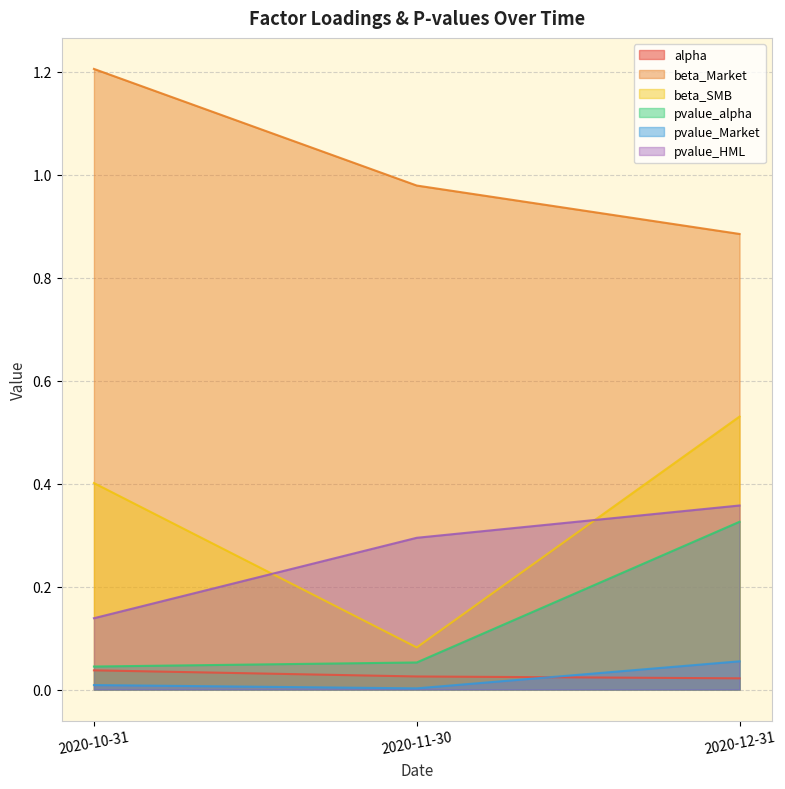

What is the value of the pvalue_HML point at the 1st from the left?

0.1